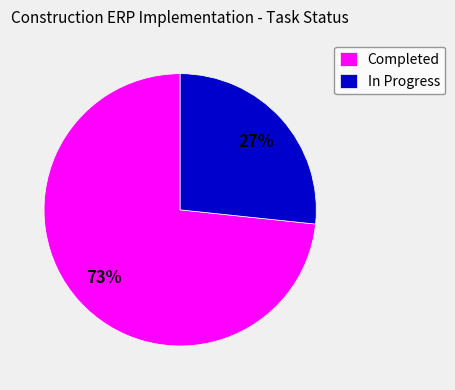

Do Completed and In Progress together represent more than half of the pie?

Yes